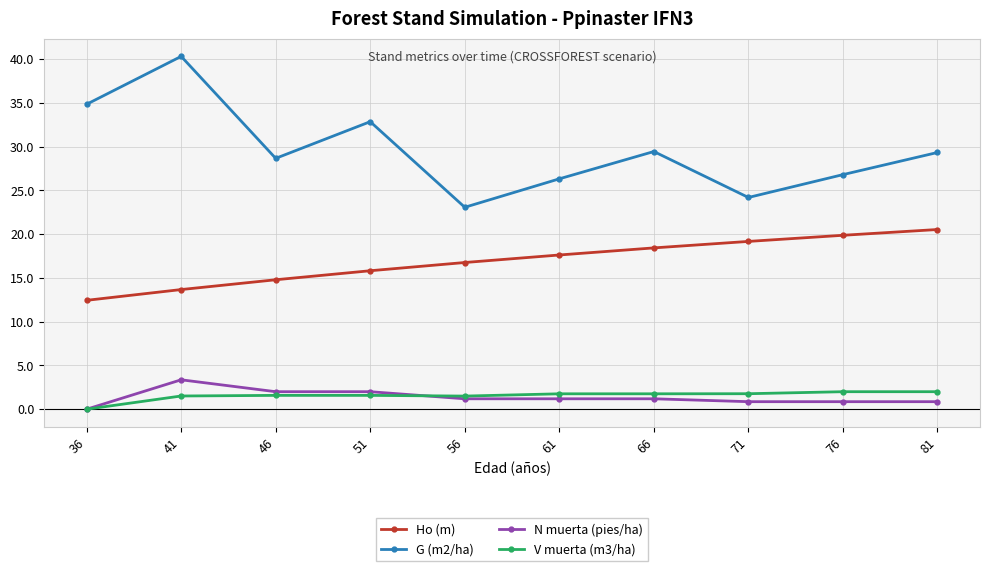

The Ho (m) series shows 15.8 at 51. True or false?

True